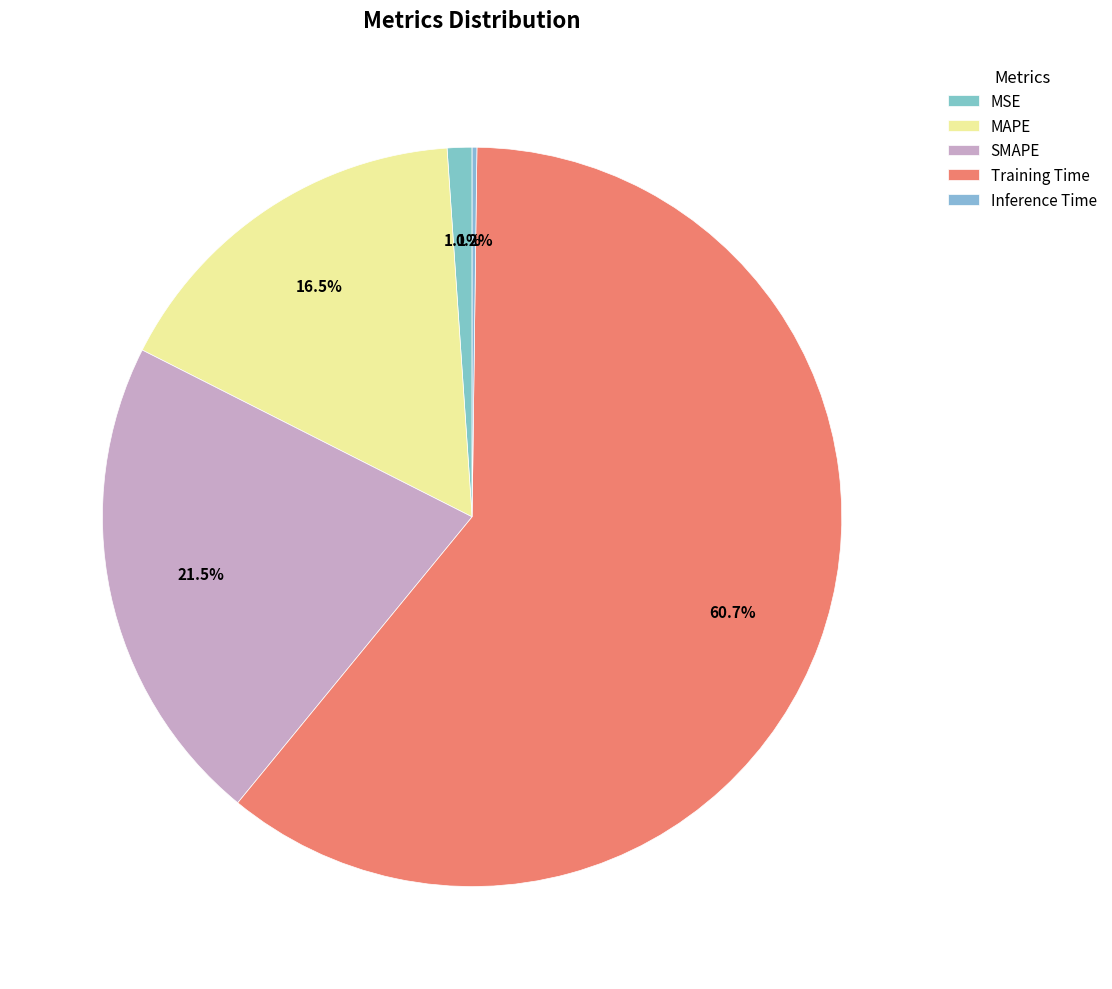

How many segments does this pie chart have?

5